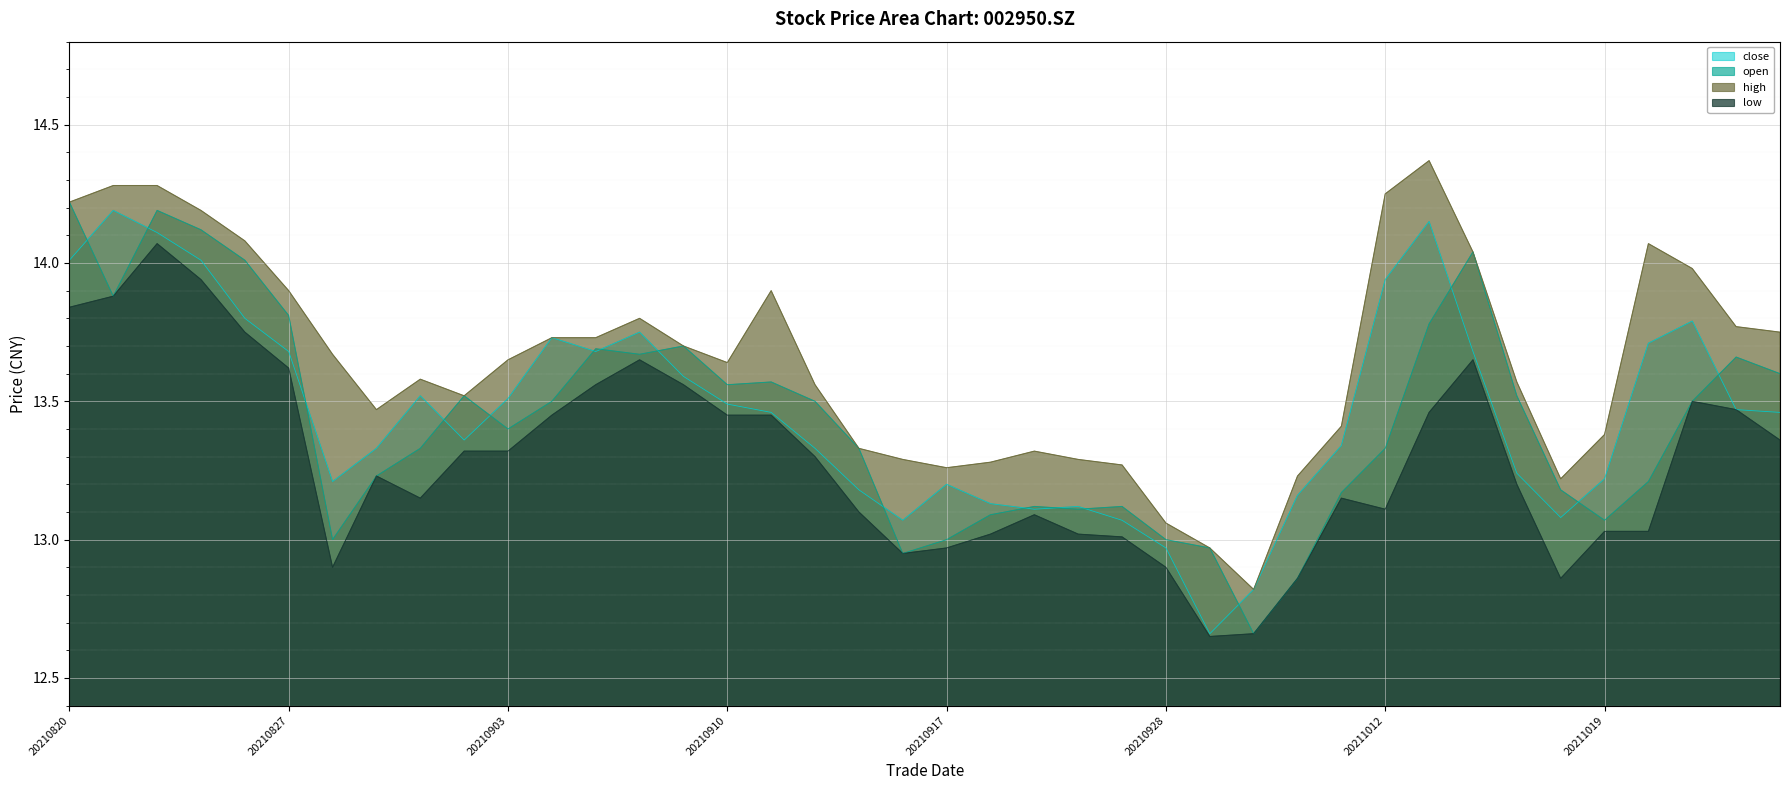

At which category is the sum across all series the highest?

20210824